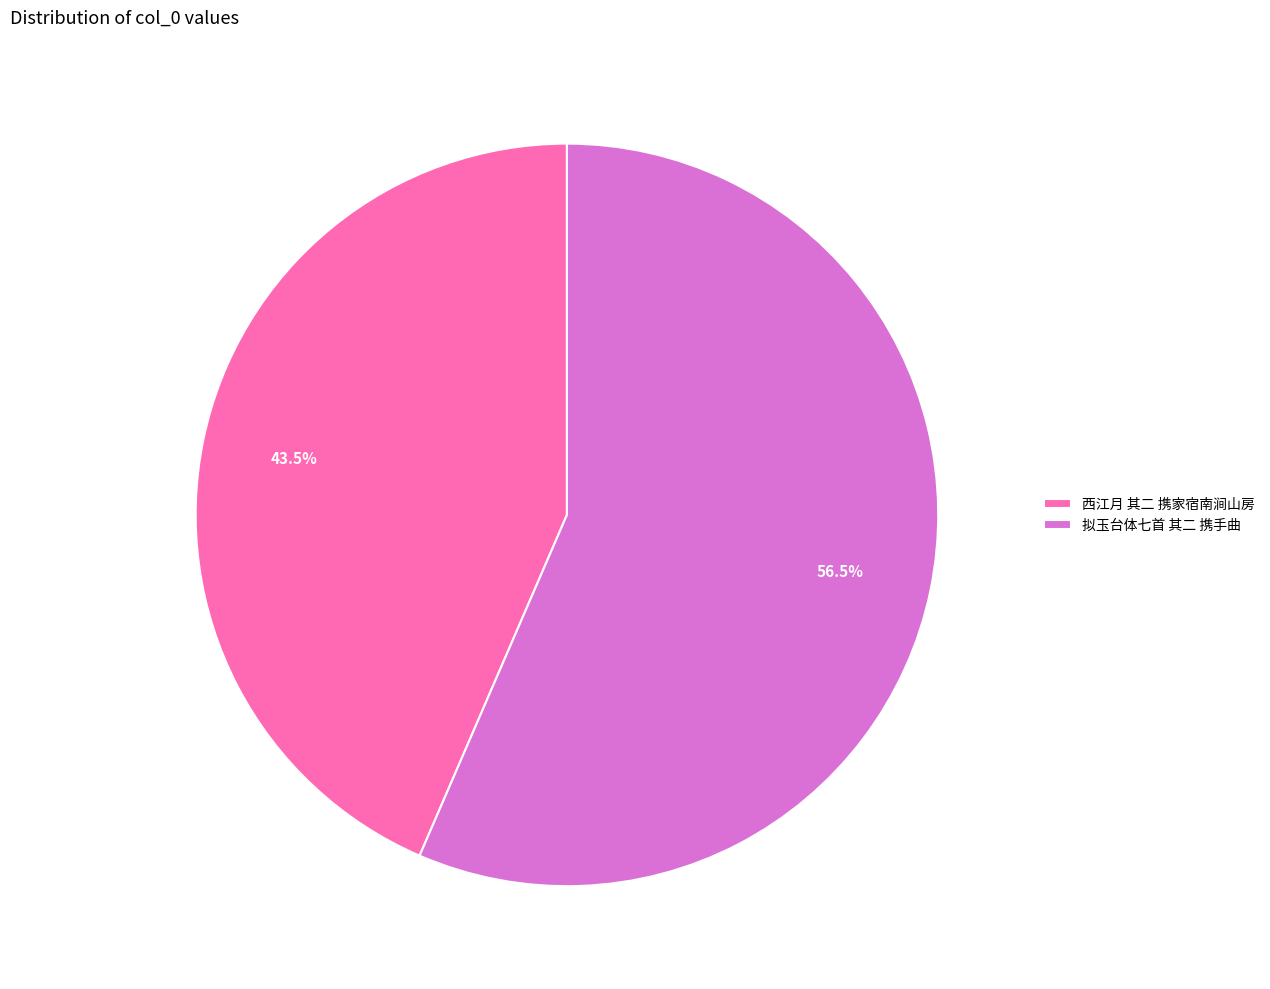

How many segments does this pie chart have?

2